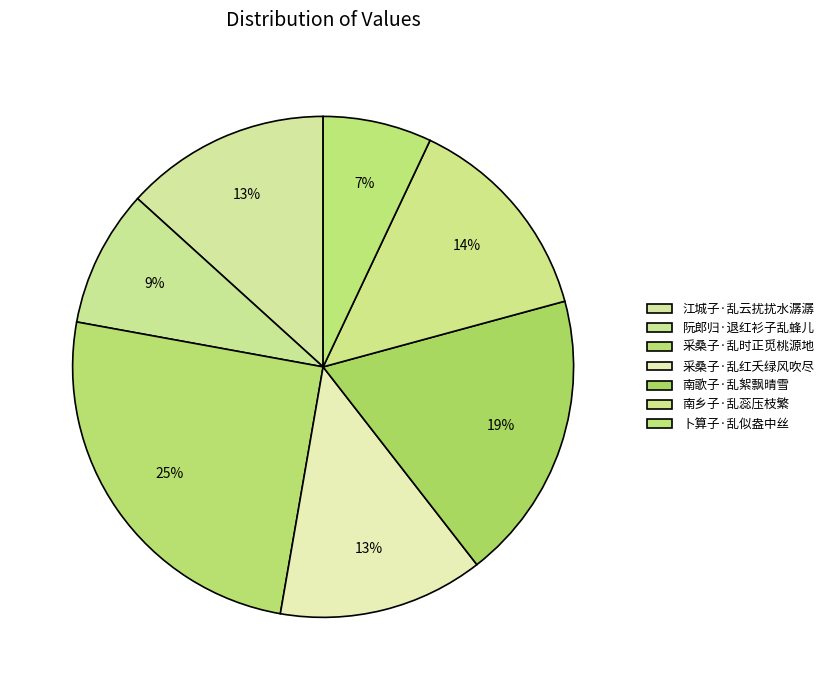

To the nearest percent, what is the difference between the 阮郎归·退红衫子乱蜂儿 and 南乡子·乱蕊压枝繁 slice percentages?

5%